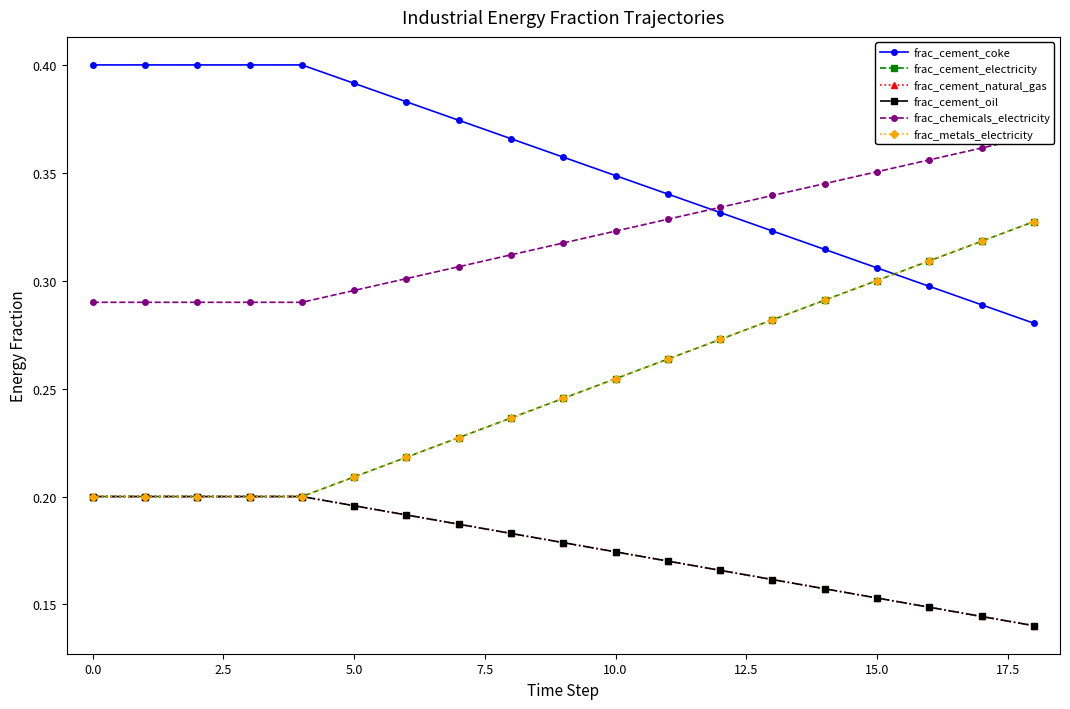

Rank the series by their maximum value, from lowest to highest.

frac_cement_natural_gas, frac_cement_oil, frac_cement_electricity, frac_metals_electricity, frac_chemicals_electricity, frac_cement_coke